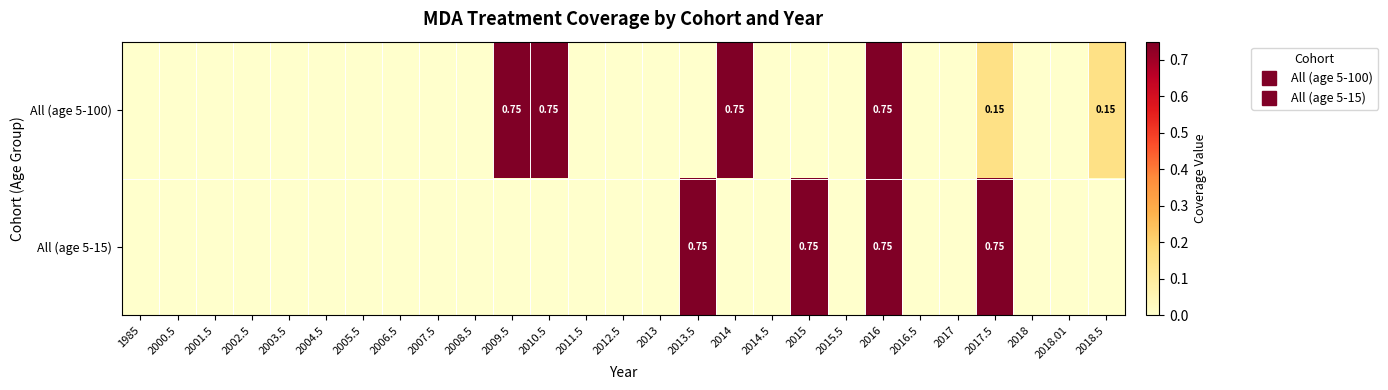

What is the greatest value displayed?

0.8